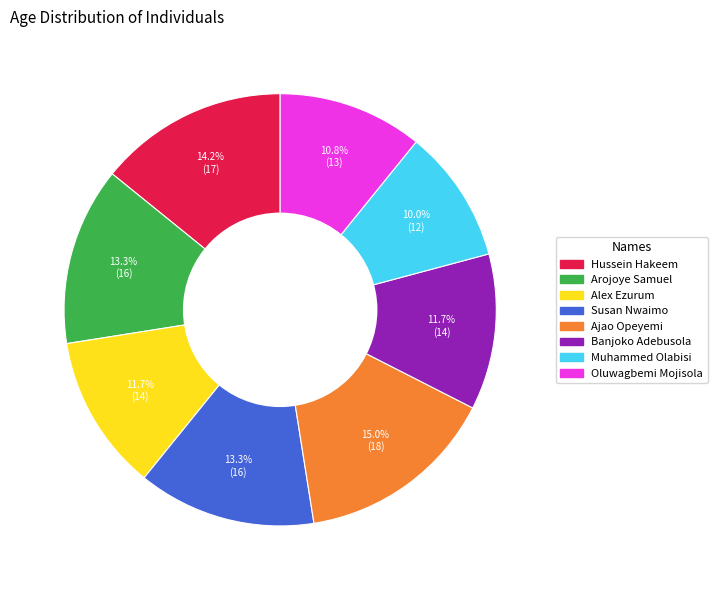

Combined, what portion of the pie is Muhammed Olabisi and Hussein Hakeem?

24.2%